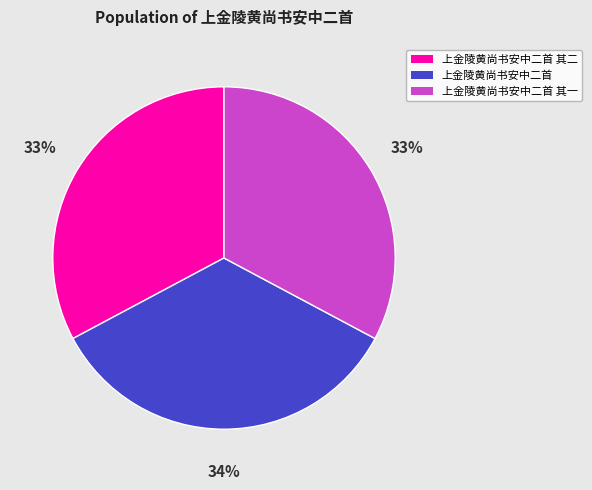

Is there any slice that represents more than half of the pie?

No